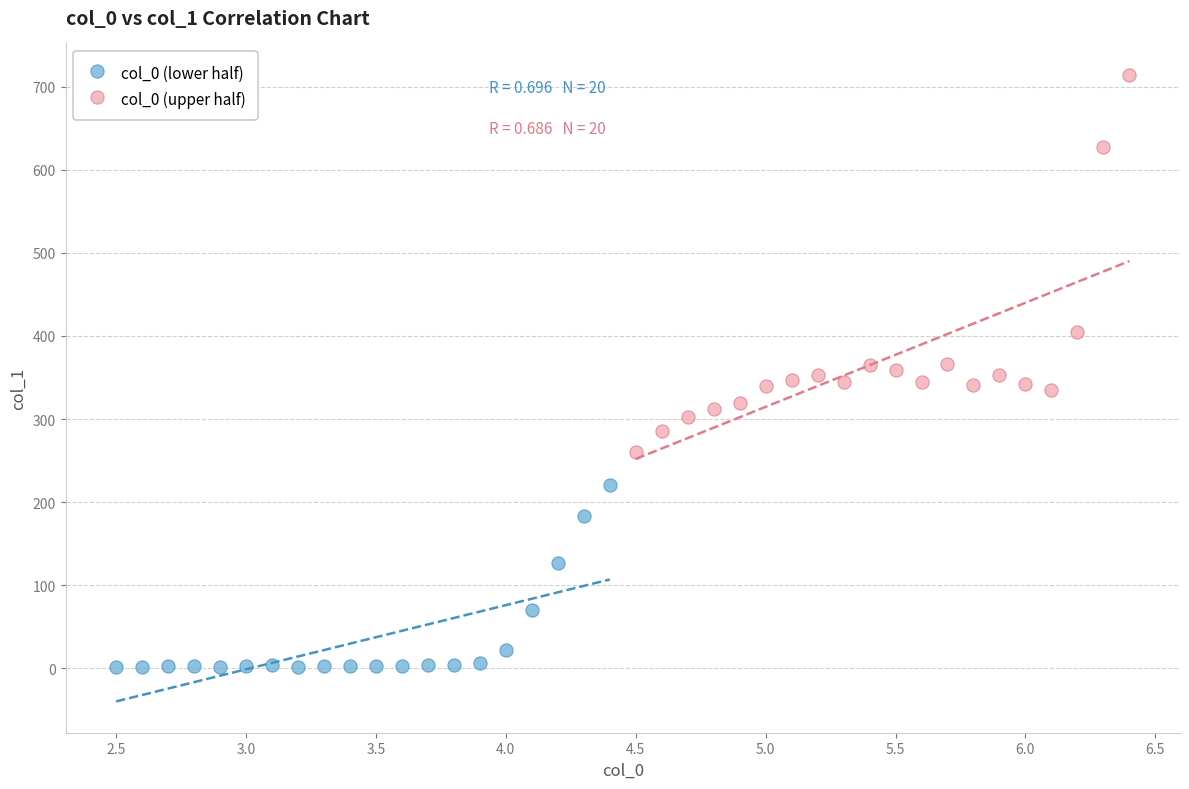

Which series reaches the minimum Y coordinate?

col_0 (lower half)